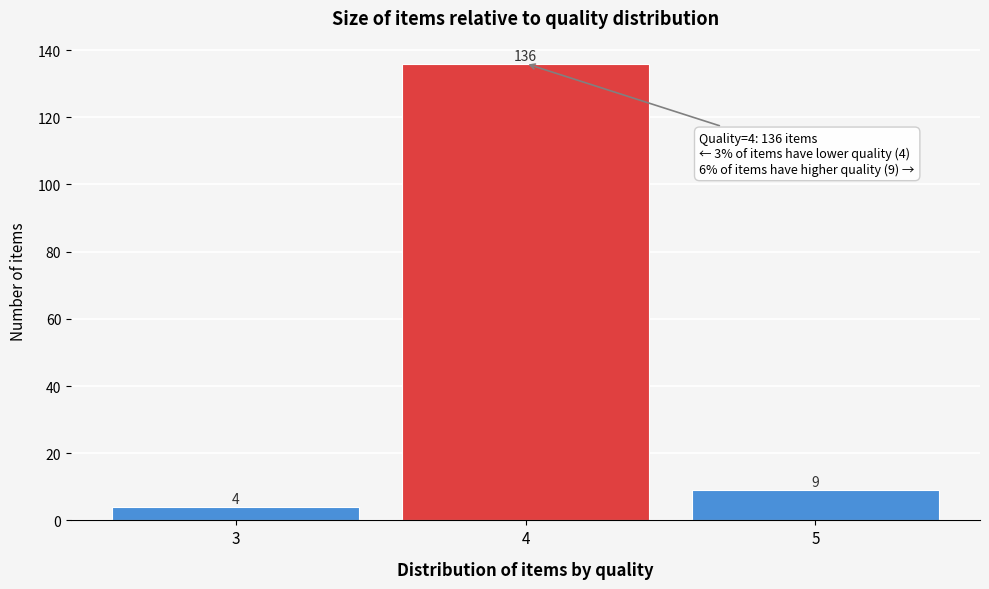

Reading left to right, what are all the values shown in this chart?

4	136	9